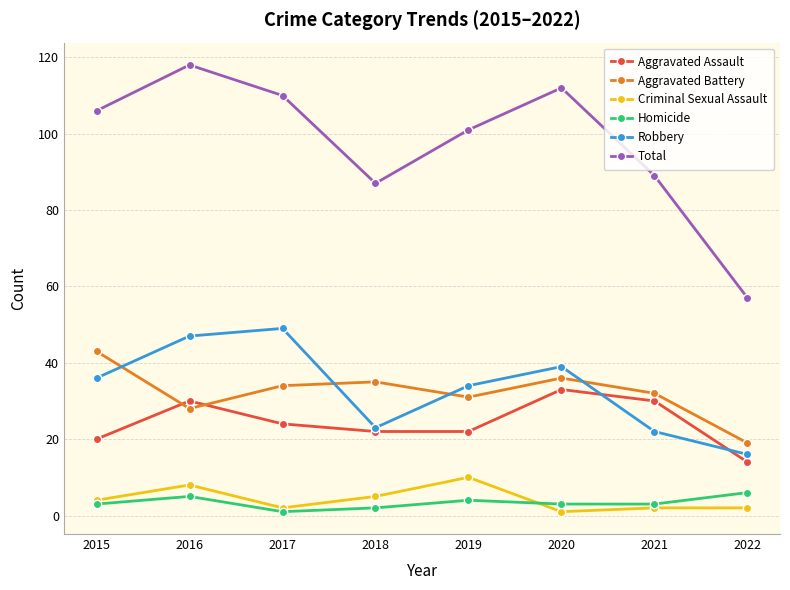

What is the minimum value shown in the chart?

1